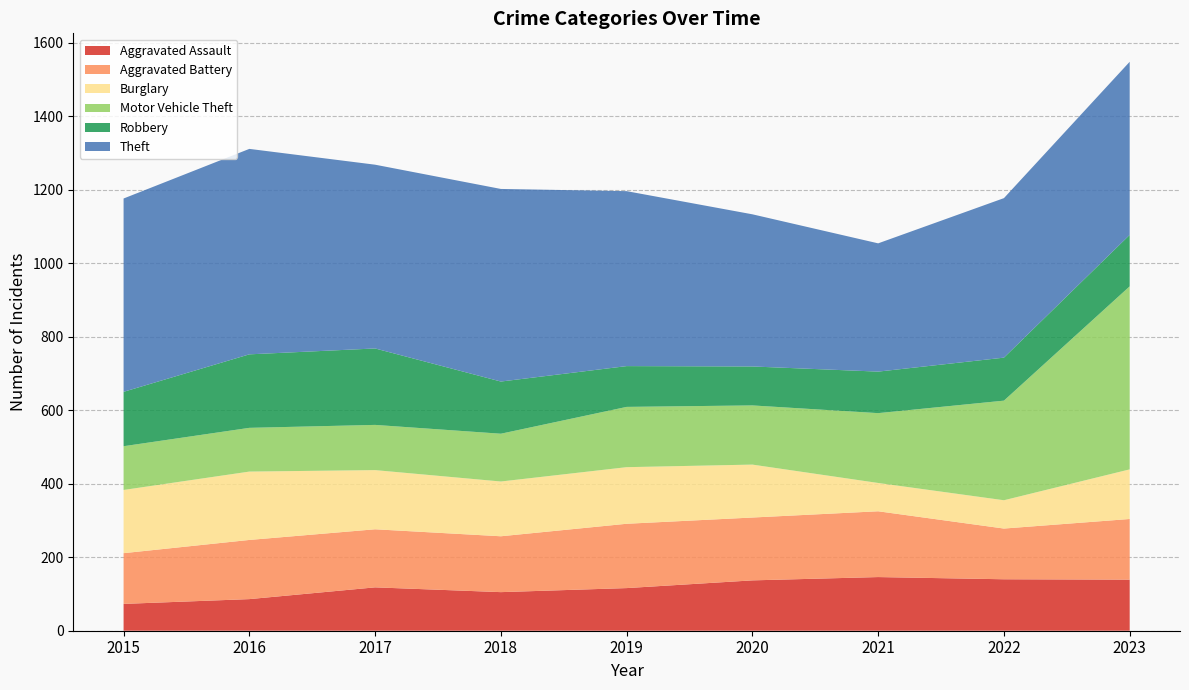

Reading left to right, list all the values displayed in this chart.

Aggravated Assault: 73	86	118	105	116	137	146	140	139
Aggravated Battery: 138	161	158	152	175	171	179	138	165
Burglary: 172	186	161	149	154	144	77	77	135
Motor Vehicle Theft: 119	119	123	130	164	161	190	271	498
Robbery: 148	200	208	142	111	106	113	117	140
Theft: 526	559	500	524	476	414	349	434	471